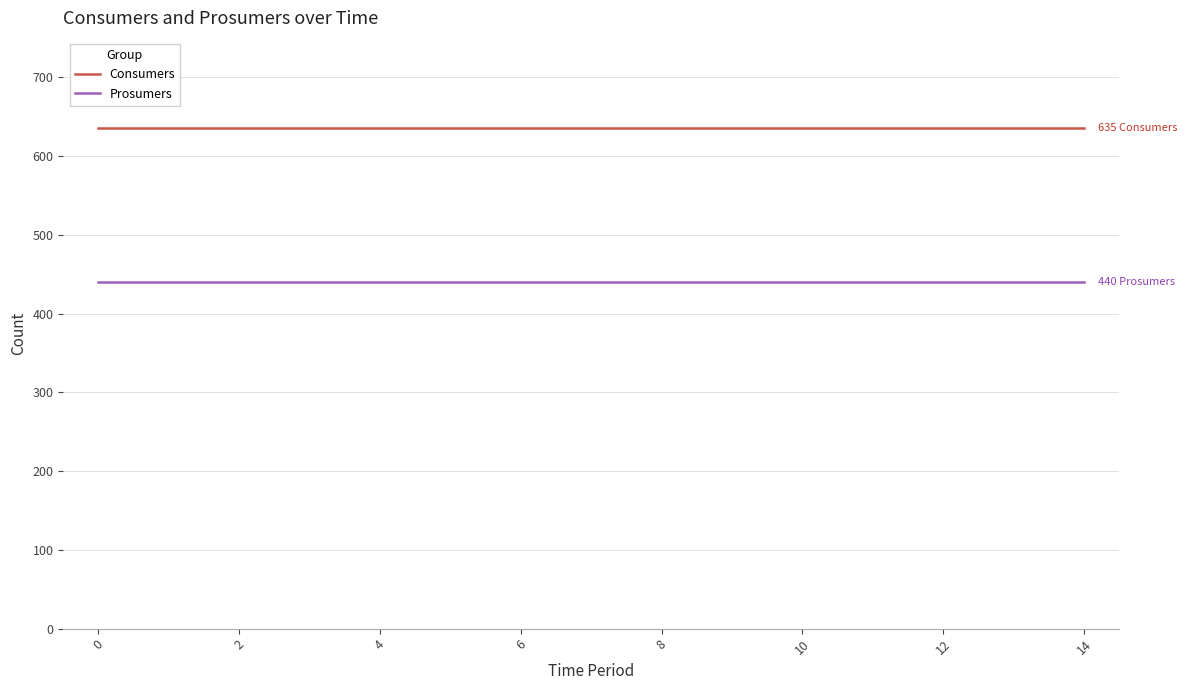

Rank the series by their average value, from lowest to highest.

Prosumers, Consumers